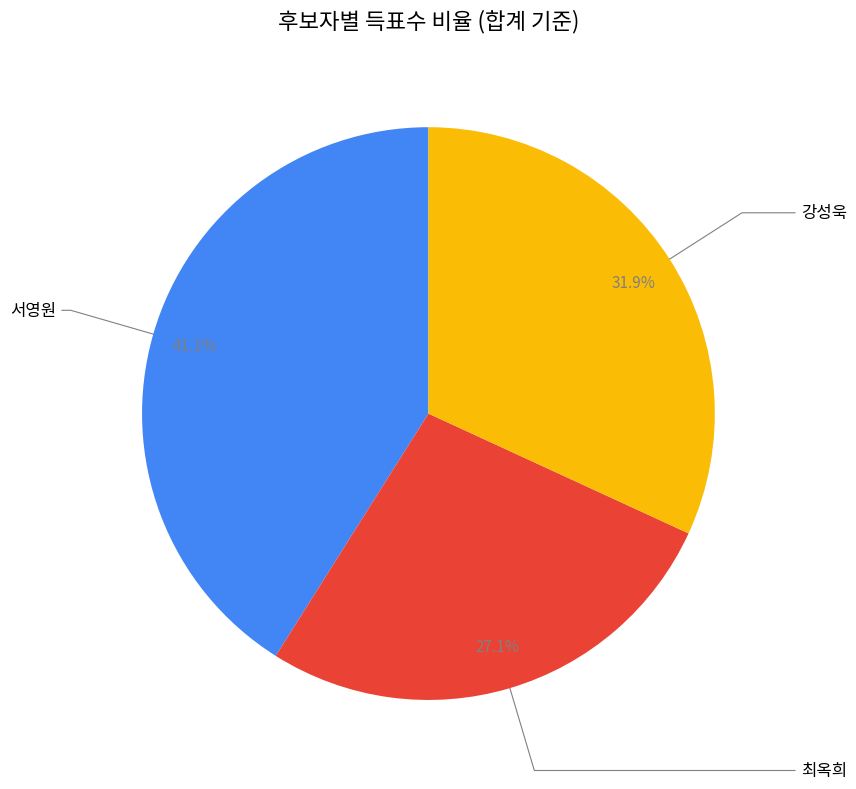

How many slices are in this pie chart?

3